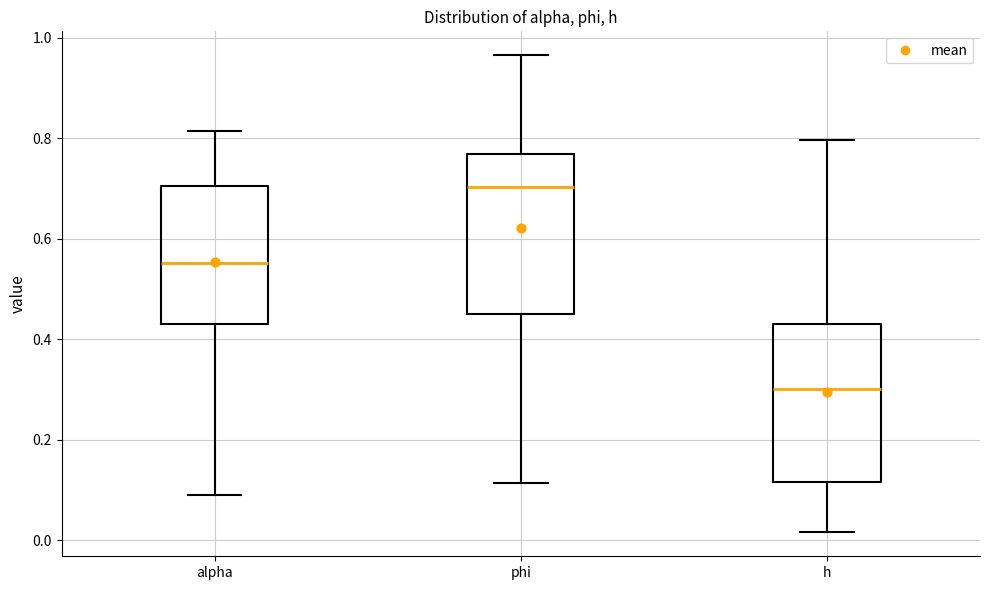

Where is the lower edge of the box for h on the y-axis? The values are not printed on the chart, so give them approximately, as read against the axis.

0.12